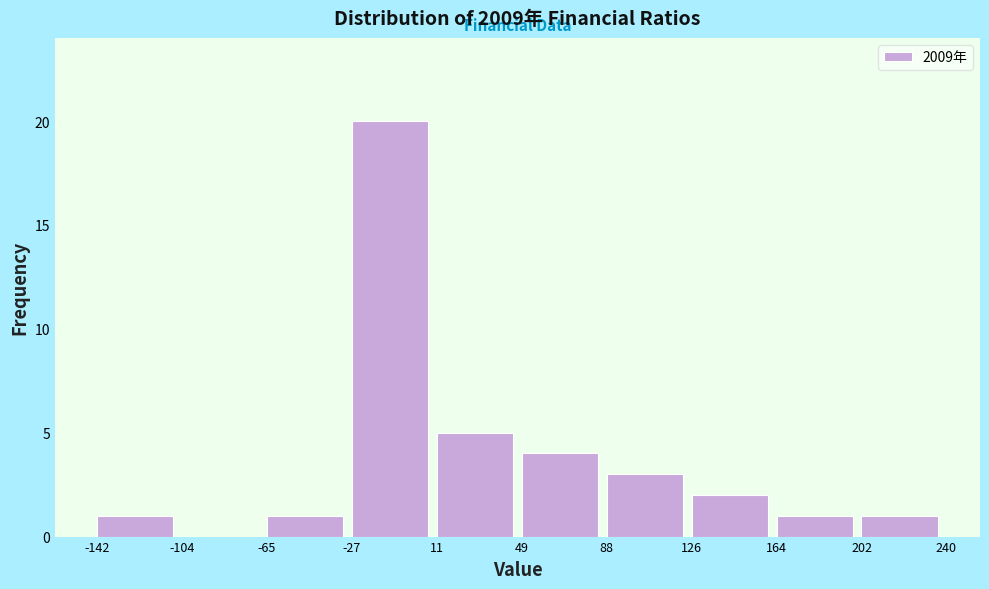

What is the height of the bar covering 164 to 202 on the x-axis? The values are not printed on the chart, so give them approximately, as read against the axis.

1